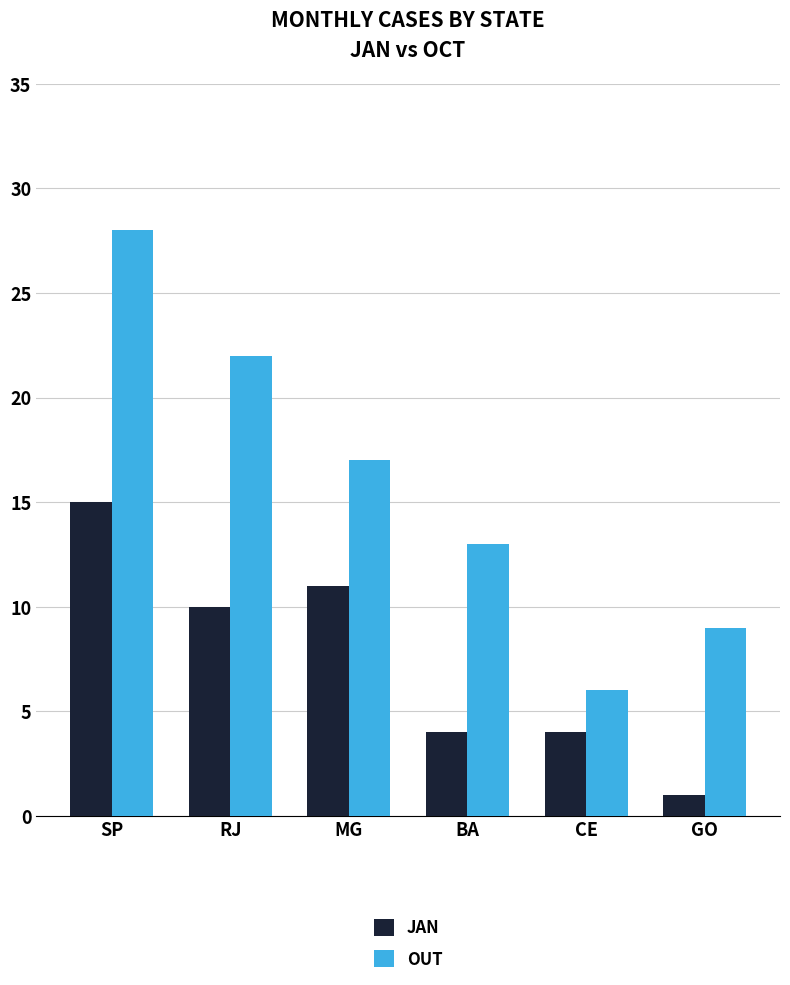

The OUT series shows 13 at BA. True or false?

True